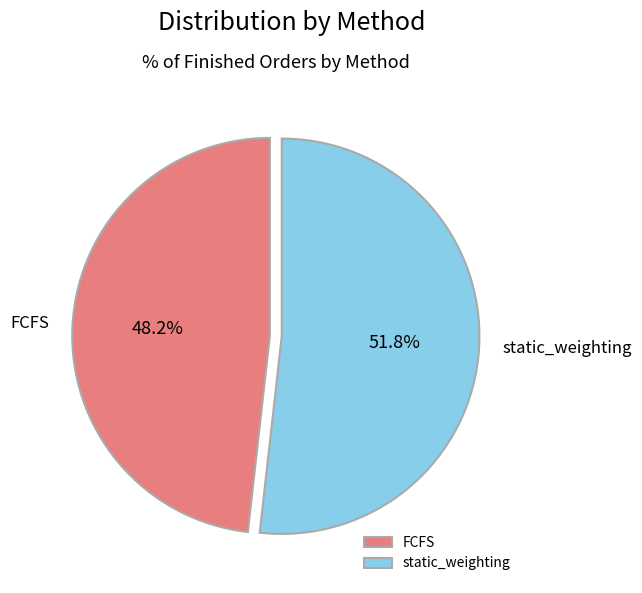

Is it true that static_weighting is 40% of the pie?

False